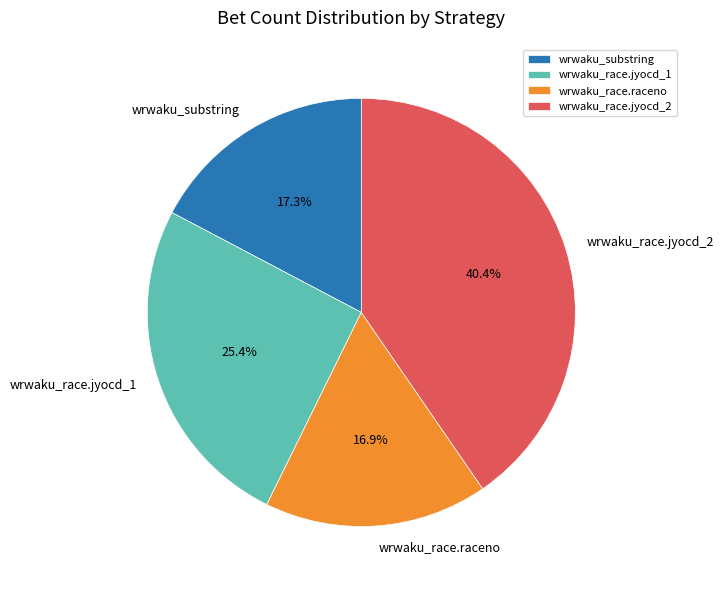

Does wrwaku_race.jyocd_1 account for over 50% of the chart?

No